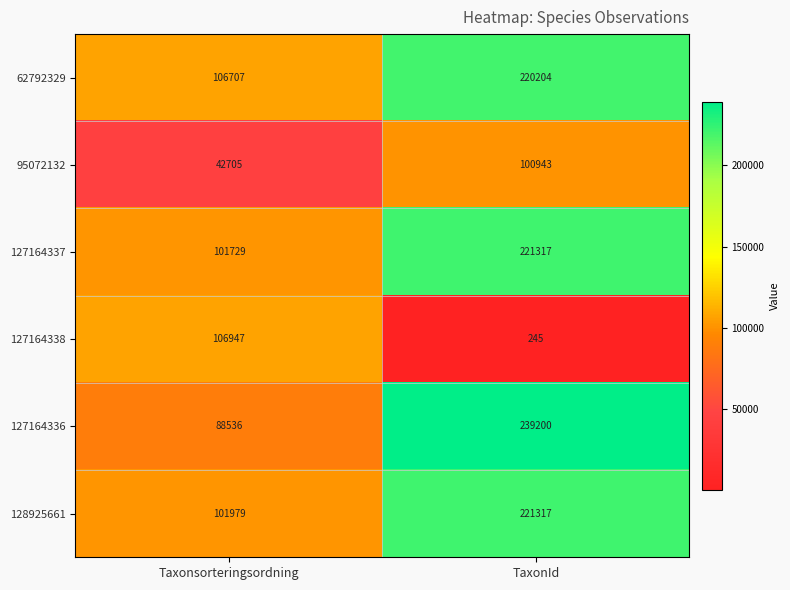

The 95072132 series shows 42705 at Taxonsorteringsordning. True or false?

True